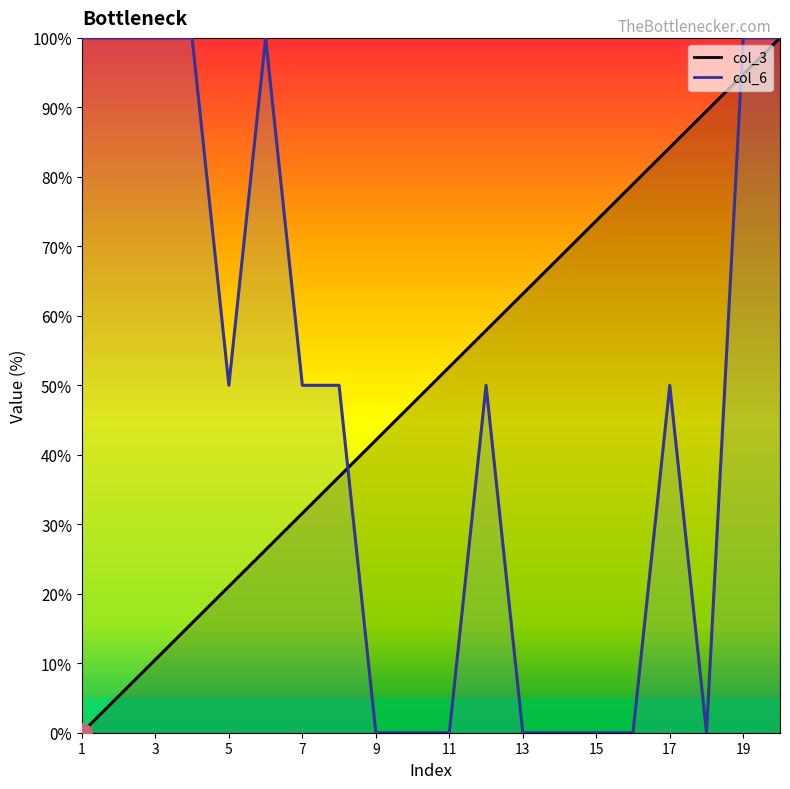

What is the spread (max minus min) of values at 6?

73.7